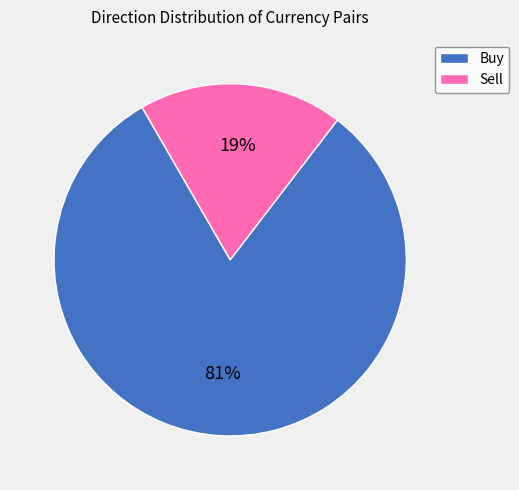

Combined, do Buy and Sell account for over 50%?

Yes